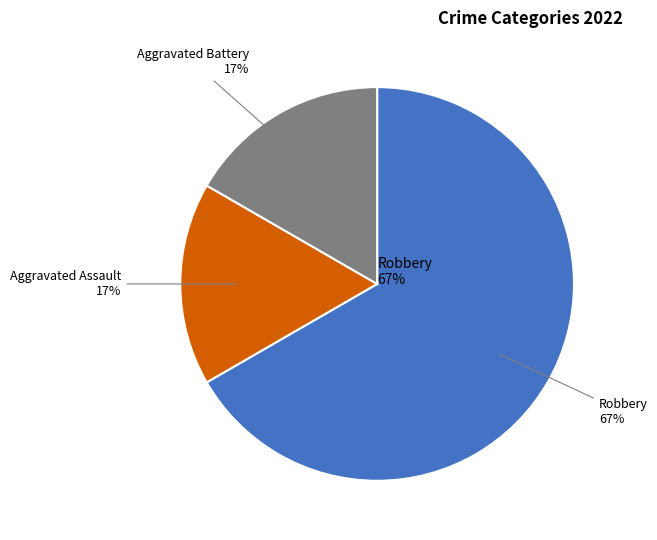

How many slices are in this pie chart?

3